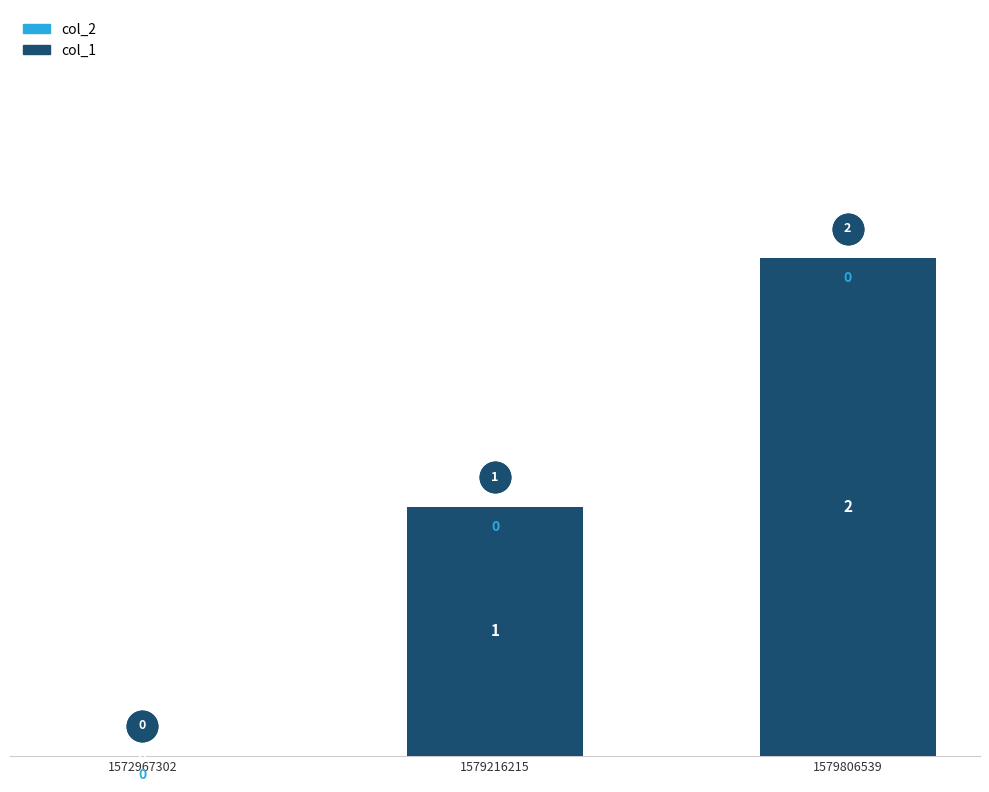

Is it true that the value at 1572967302 is 1?

False